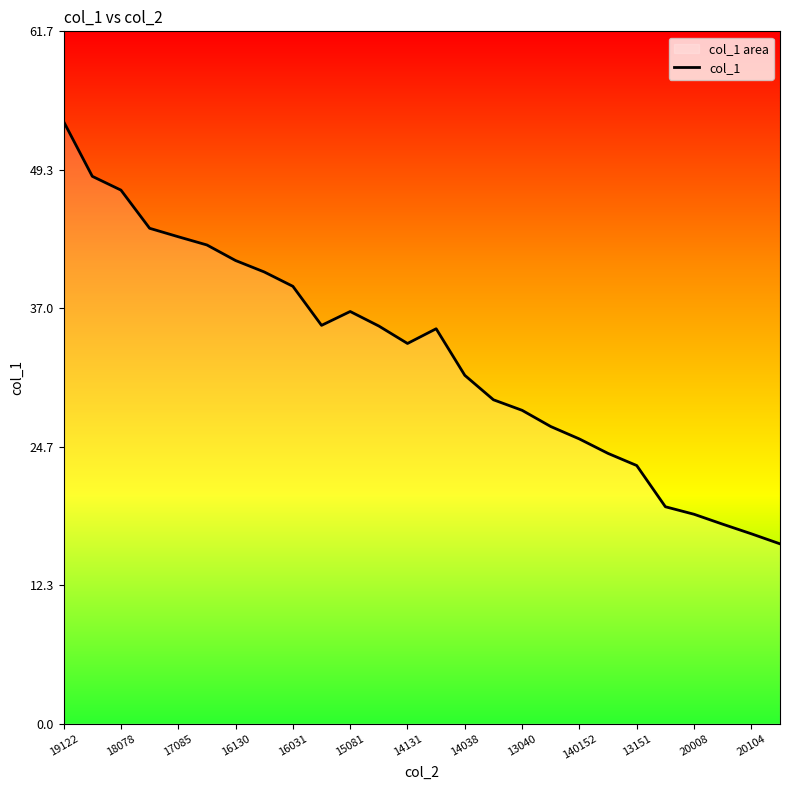

The chart shows a value of 26.1 at 16031. True or false?

False